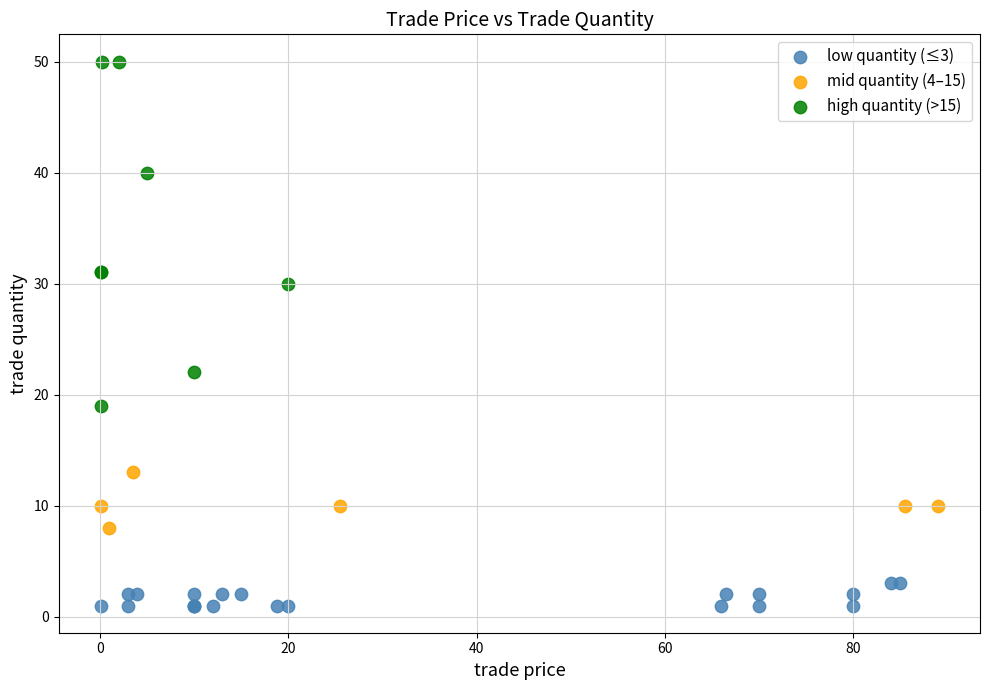

Which series contains the lowest Y value?

low quantity (≤3)